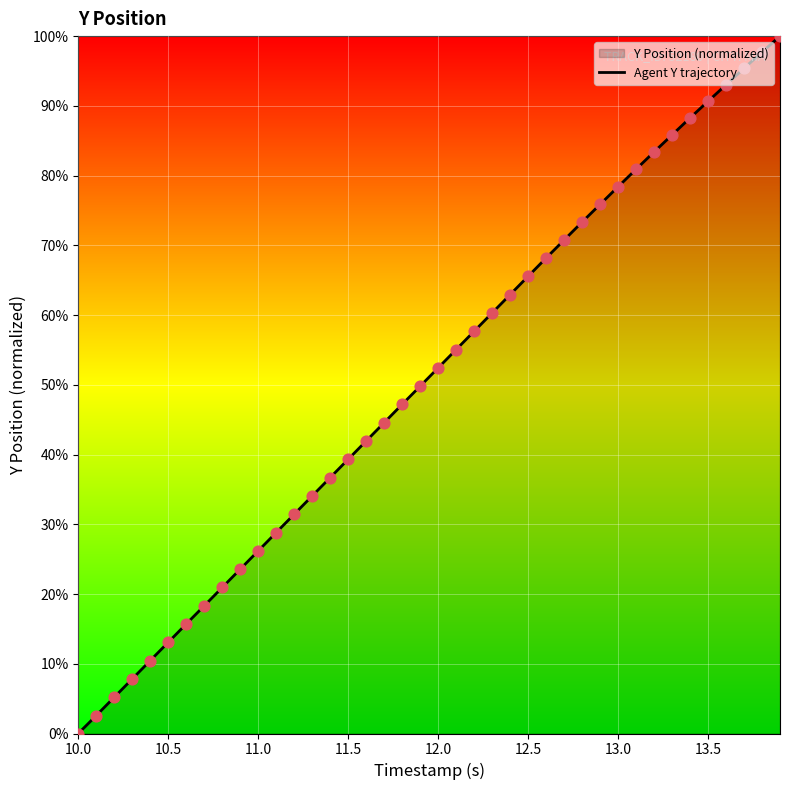

What is the change in value from 10.0 to 11.0?

+26.2